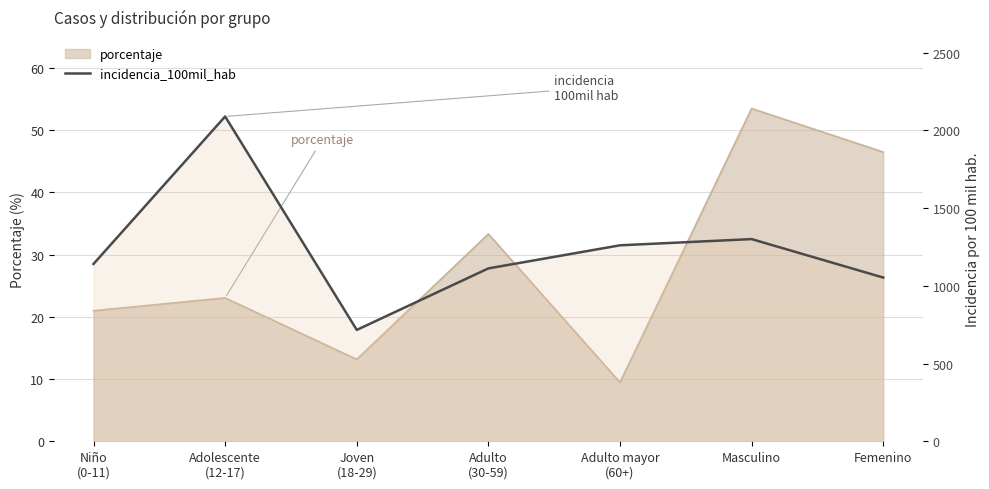

What is the minimum value shown in the chart?

716.2